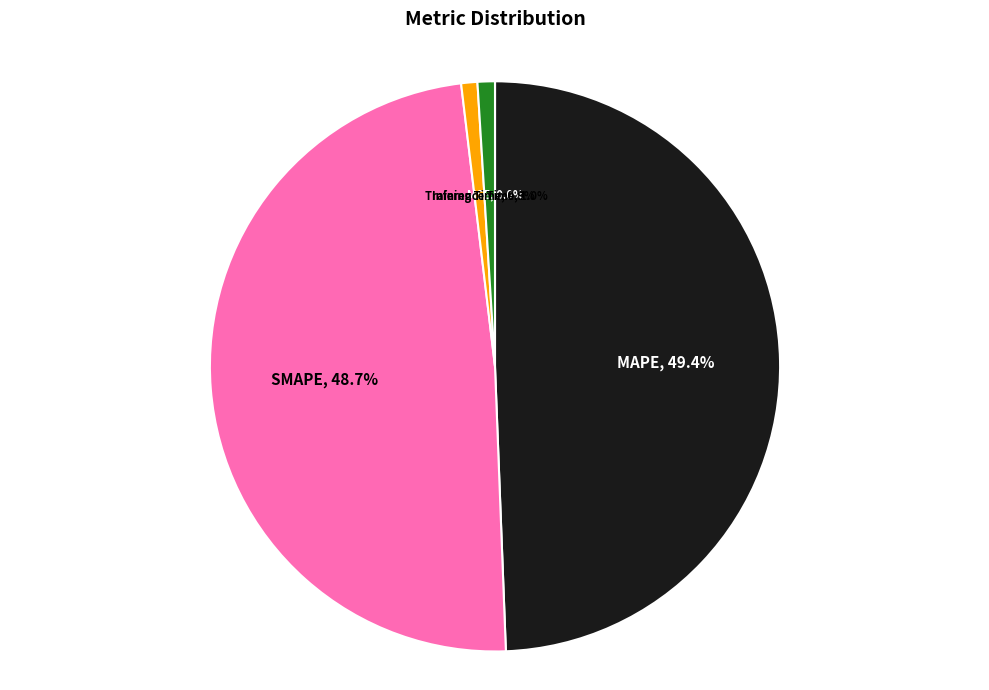

What is the total percentage of MAPE and Inference Time?

50.4%